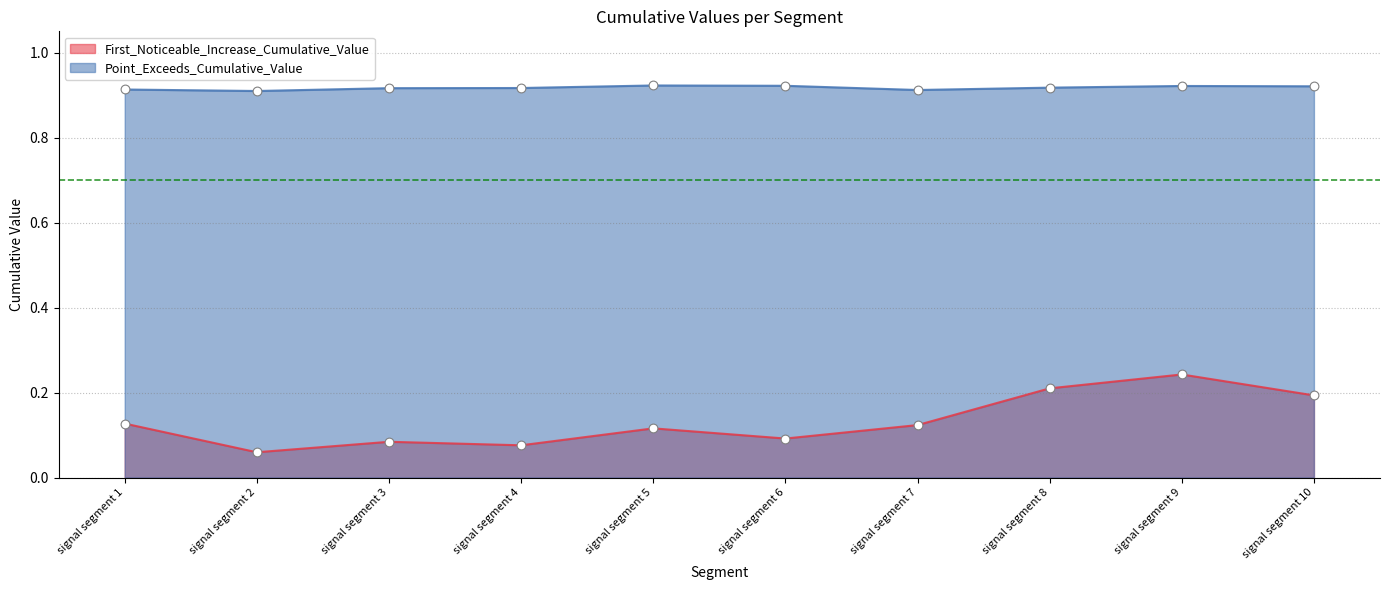

Which series contains the highest Y value?

Point_Exceeds_Cumulative_Value